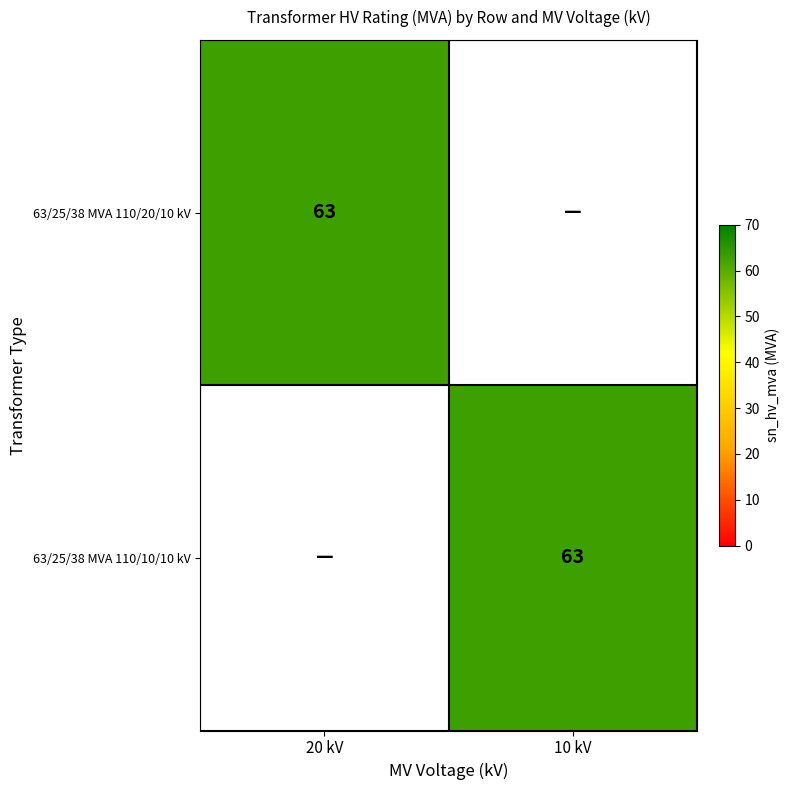

Is it true that 63/25/38 MVA 110/20/10 kV equals 63 at 20 kV?

True